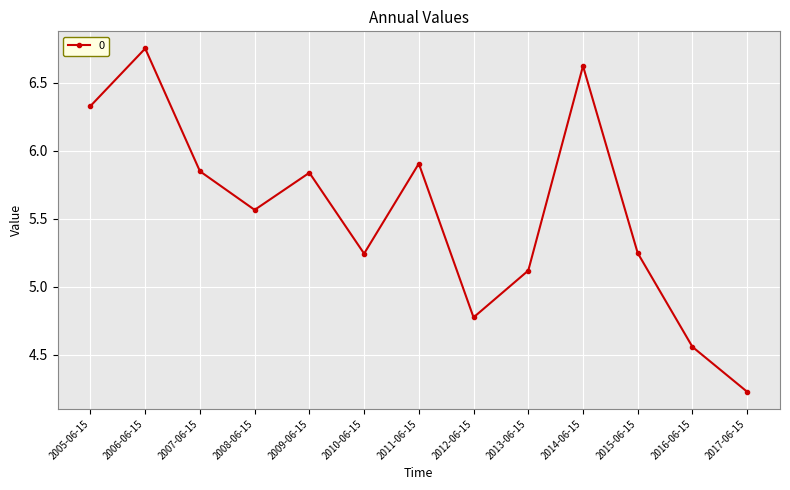

Where is the first local maximum?

2006-06-15